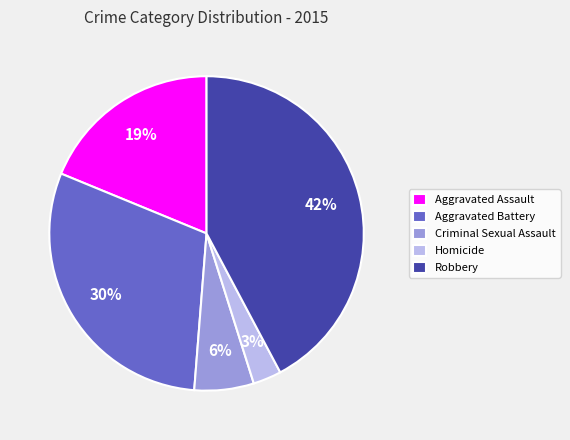

Rank the categories by value from highest to lowest.

Robbery, Aggravated Battery, Aggravated Assault, Criminal Sexual Assault, Homicide